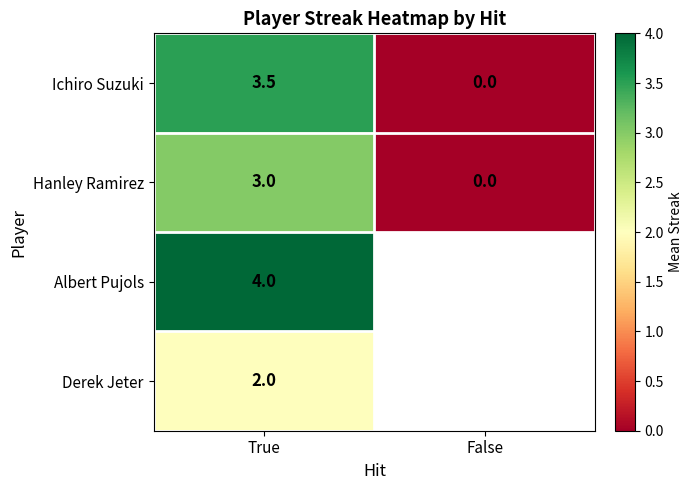

What is the sum of all Ichiro Suzuki values?

3.5